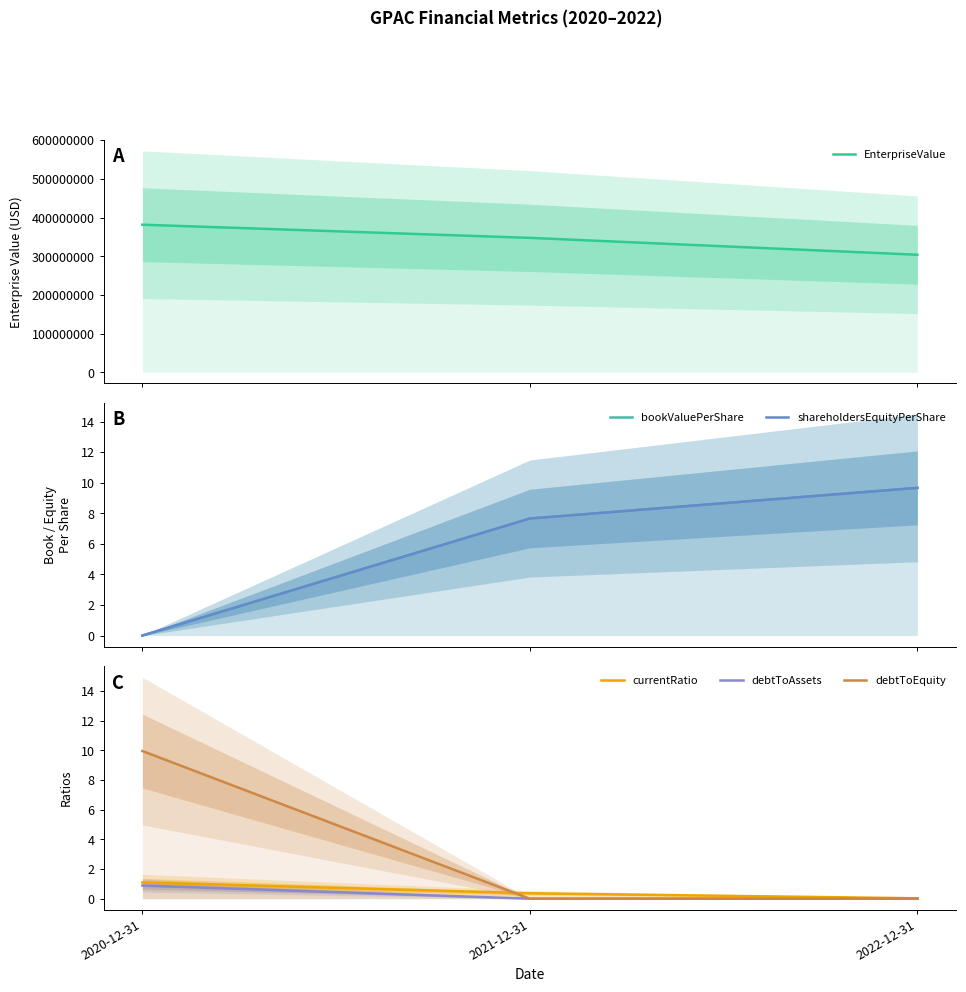

How many lines are shown in the chart?

6